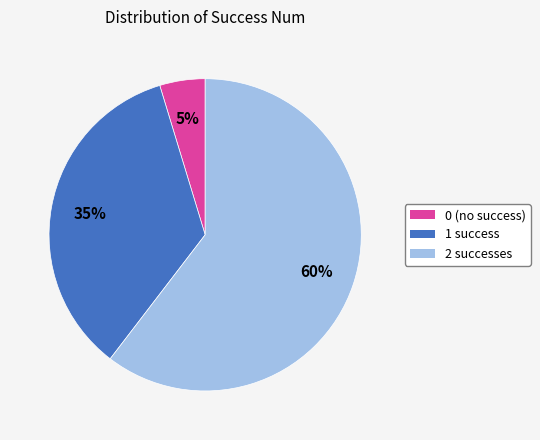

To the nearest percent, what is the average slice percentage?

33%